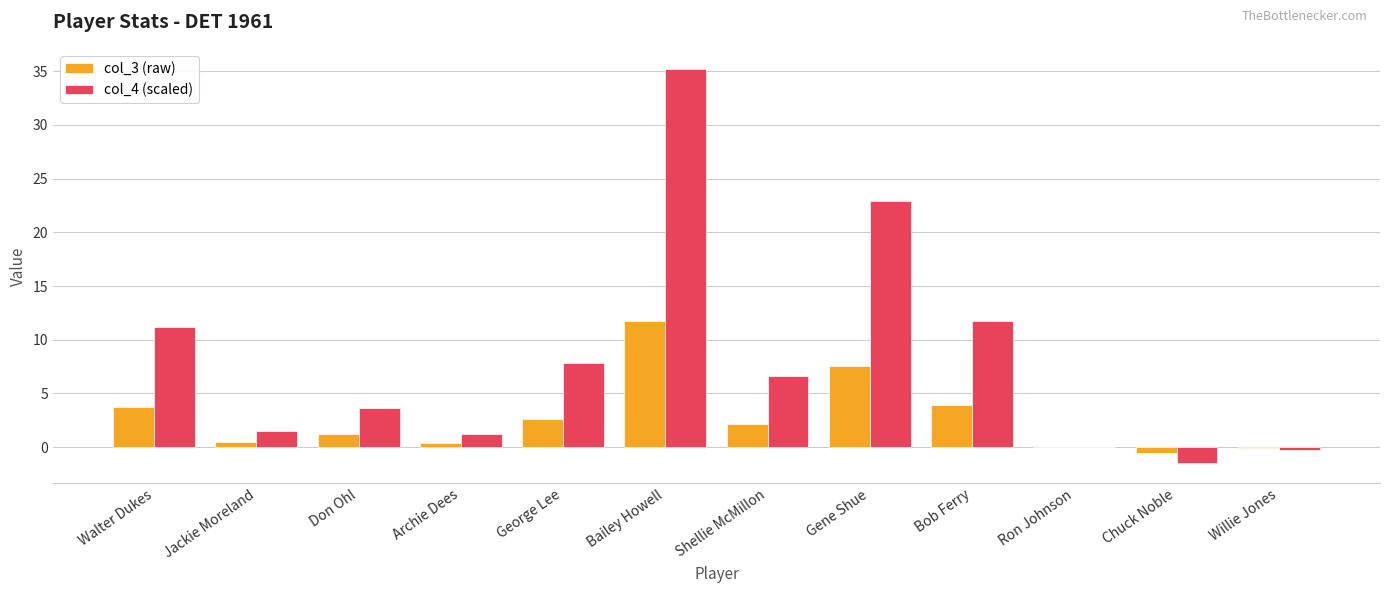

How many series are shown in this chart?

2